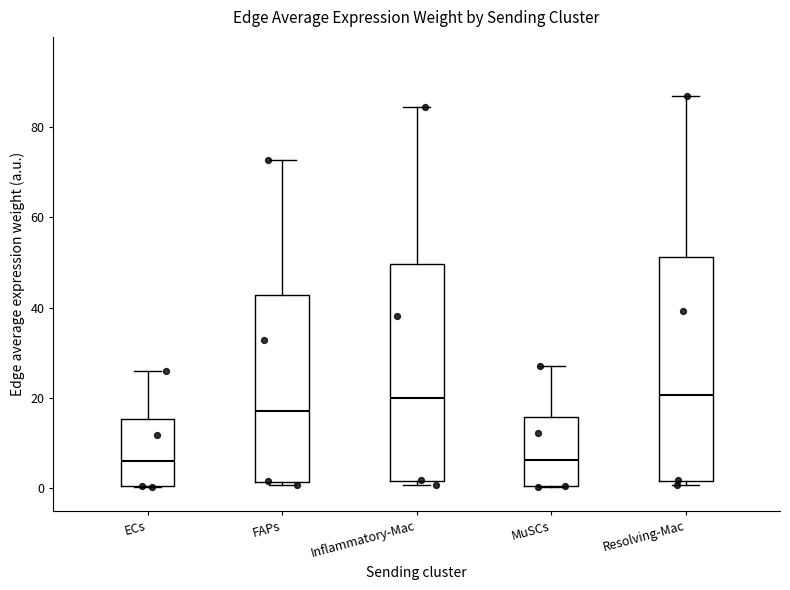

Reading left to right, transcribe this box plot: for each box, give where its median line is, the range the box spans, and where its two whiskers end, as read against the y-axis. The values are not printed on the chart, so give them approximately, as read against the axis.

ECs: median 6, box 0 to 16, whiskers 0 to 26
FAPs: median 18, box 2 to 42, whiskers 0 to 72
Inflammatory-Mac: median 20, box 2 to 50, whiskers 0 to 84
MuSCs: median 6, box 0 to 16, whiskers 0 to 26
Resolving-Mac: median 20, box 2 to 52, whiskers 0 to 86